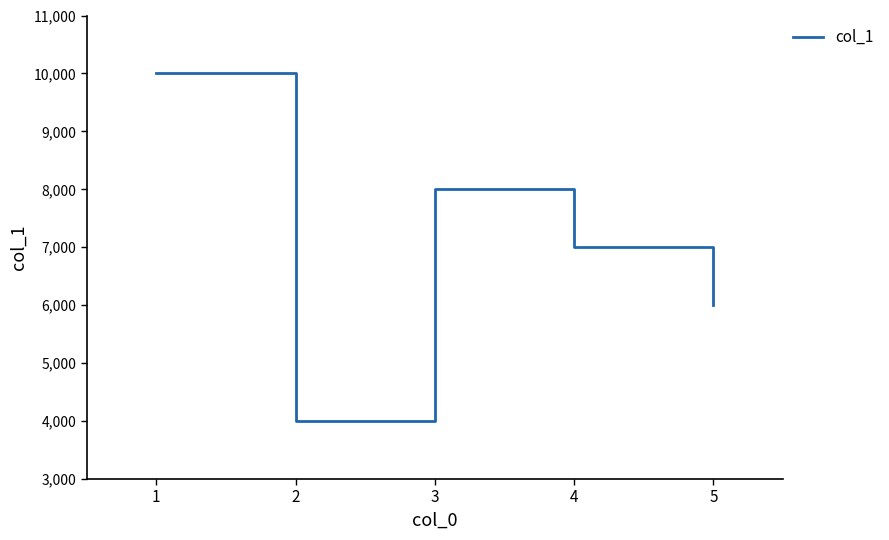

What is the sum of all values?

35000